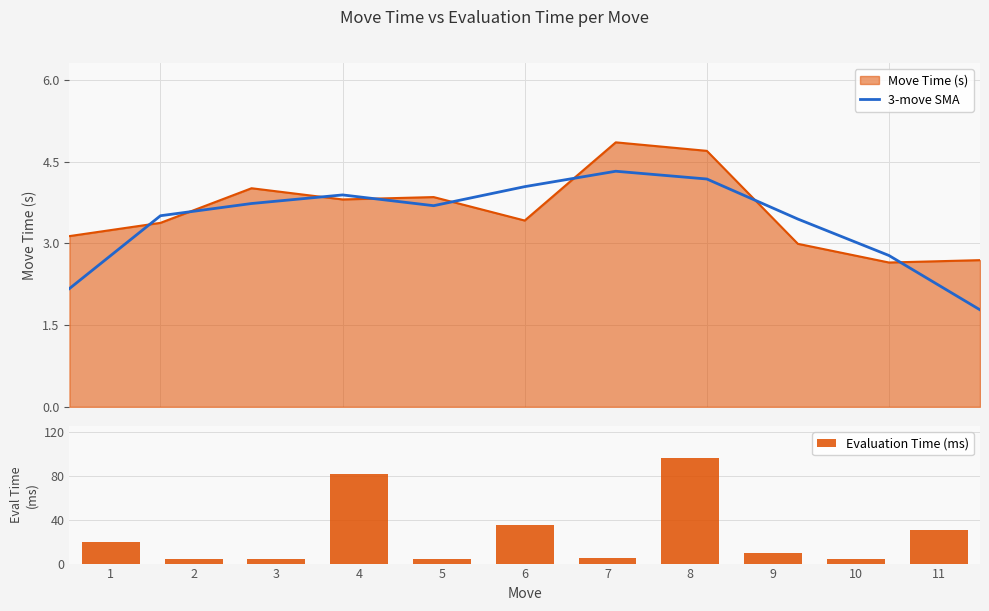

At which category does the chart reach its peak across all series?

8